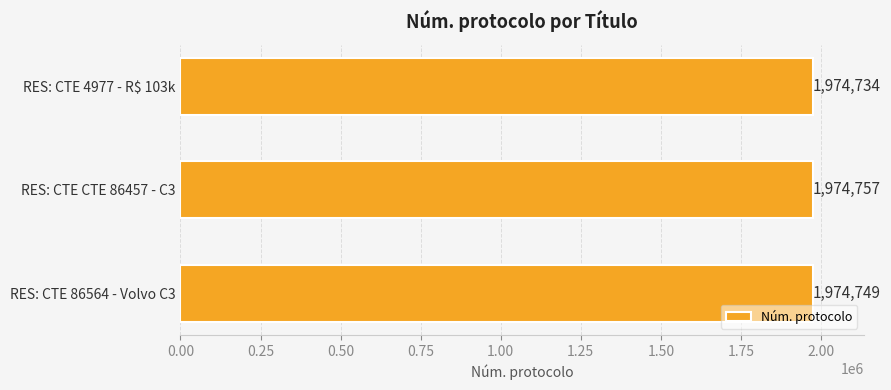

Reading bottom to top, transcribe all the data shown in this chart.

1974749	1974757	1974734